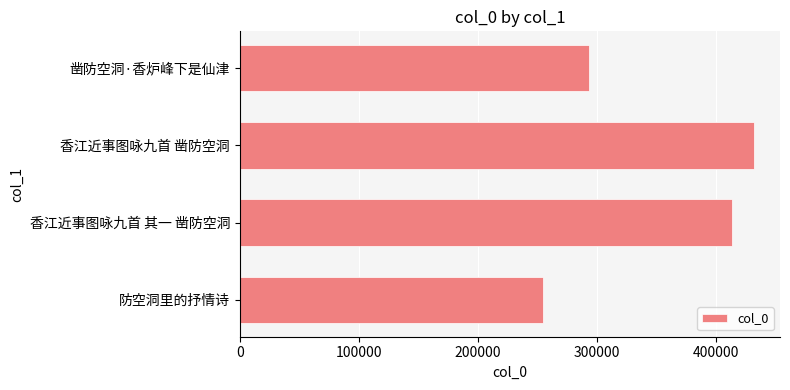

Read the value at 凿防空洞·香炉峰下是仙津, to the nearest 50.

293000